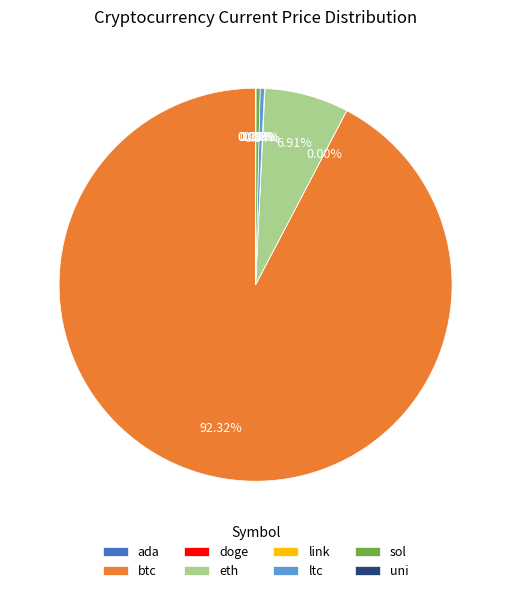

Which category has the biggest portion of the pie?

btc